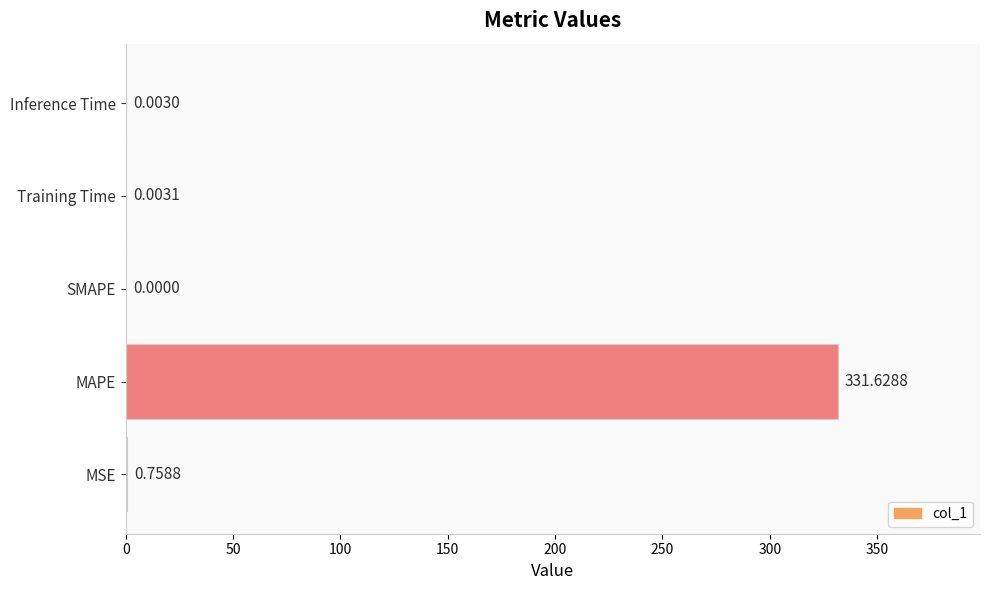

How many data points are above 0?

4